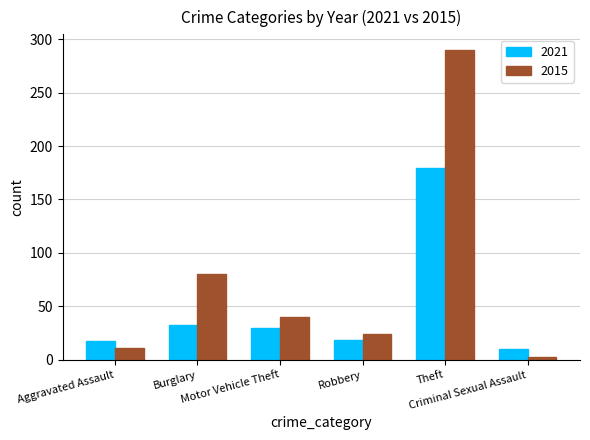

What is the difference between the highest and lowest values at Theft?

111